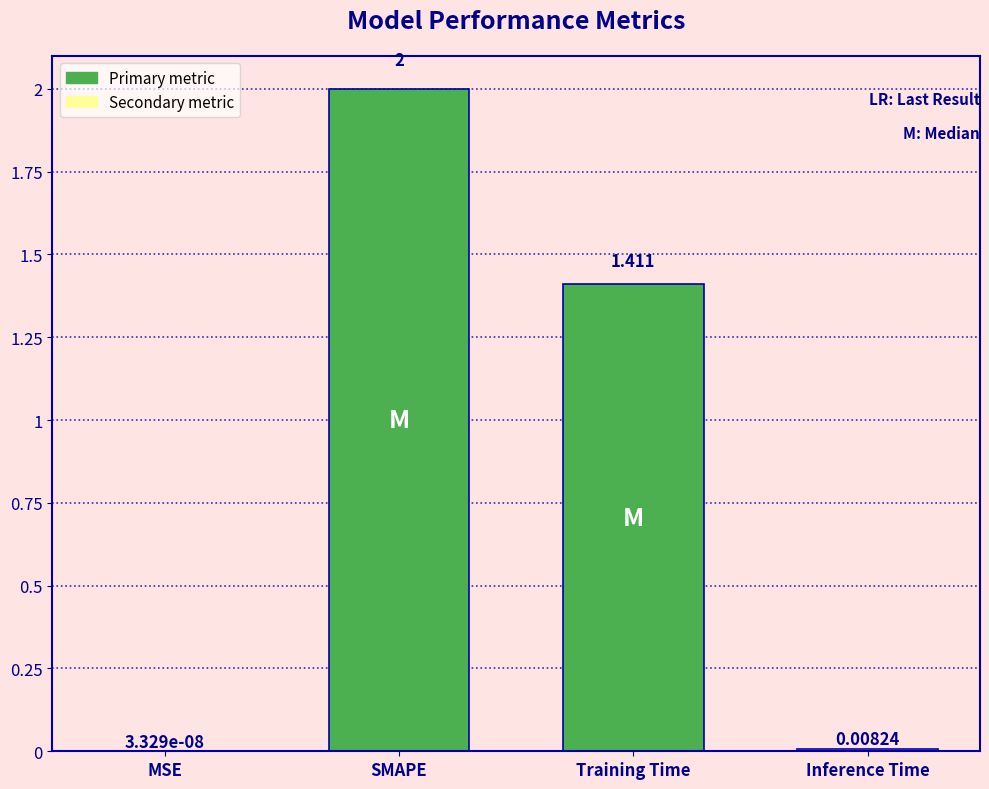

What is the maximum value shown in the chart?

2.0